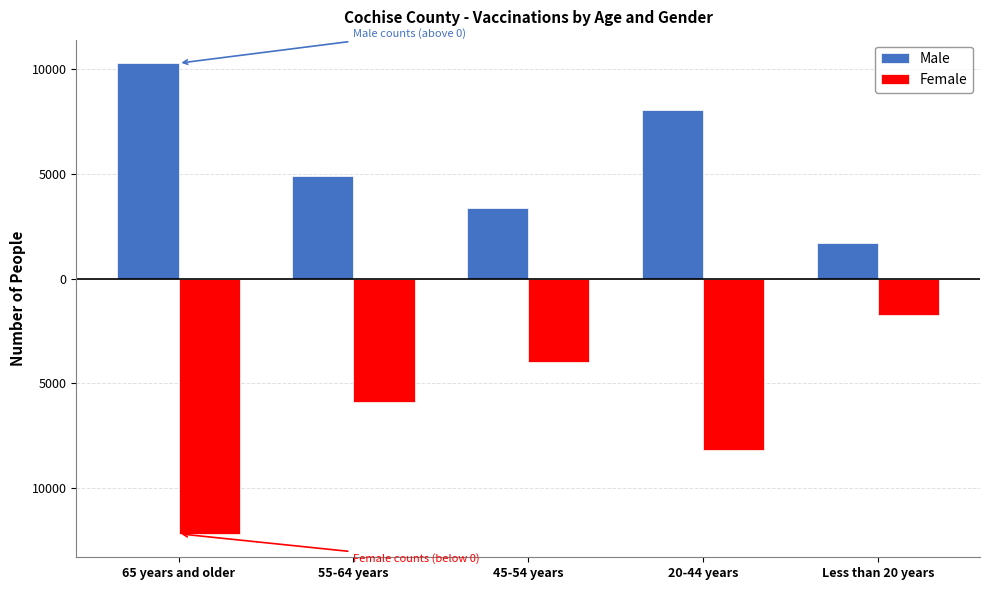

What are all the series names shown in the legend?

Male, Female